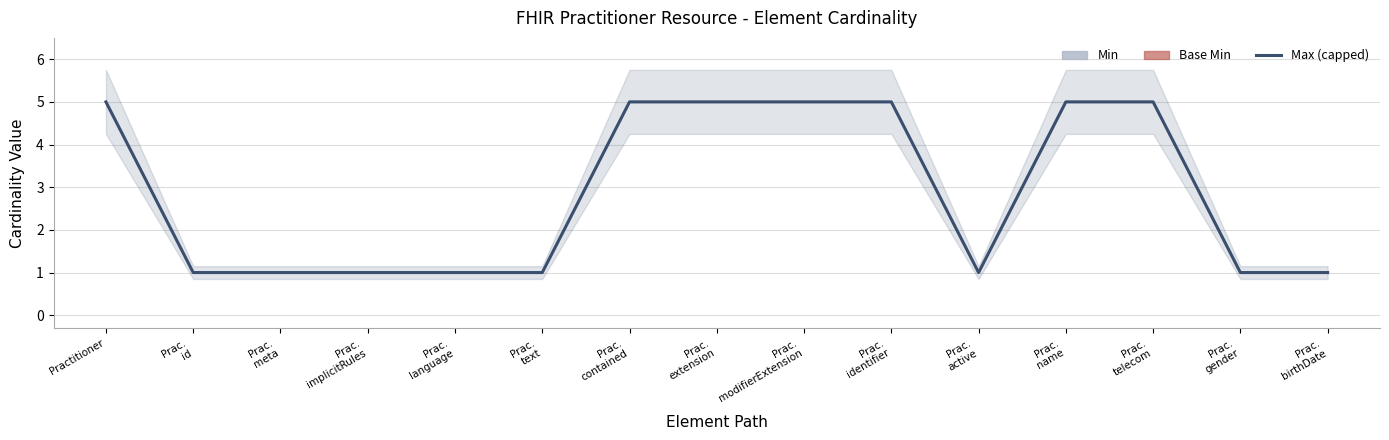

What is the spread (max minus min) of values at Practitioner?

5